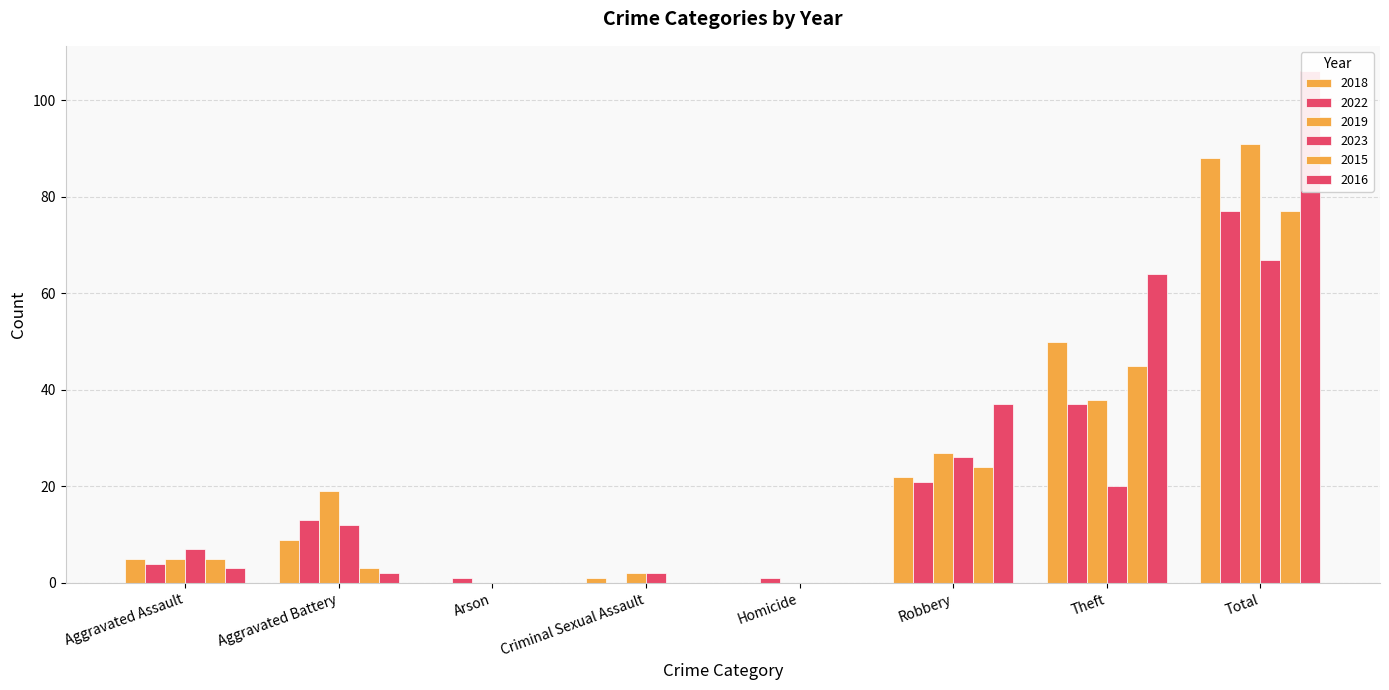

Reading left to right, transcribe all the data shown in this chart.

2018: Aggravated Assault=5	Aggravated Battery=9	Arson=0	Criminal Sexual Assault=1	Homicide=0	Robbery=22	Theft=50	Total=88
2022: Aggravated Assault=4	Aggravated Battery=13	Arson=1	Criminal Sexual Assault=0	Homicide=1	Robbery=21	Theft=37	Total=77
2019: Aggravated Assault=5	Aggravated Battery=19	Arson=0	Criminal Sexual Assault=2	Homicide=0	Robbery=27	Theft=38	Total=91
2023: Aggravated Assault=7	Aggravated Battery=12	Arson=0	Criminal Sexual Assault=2	Homicide=0	Robbery=26	Theft=20	Total=67
2015: Aggravated Assault=5	Aggravated Battery=3	Arson=0	Criminal Sexual Assault=0	Homicide=0	Robbery=24	Theft=45	Total=77
2016: Aggravated Assault=3	Aggravated Battery=2	Arson=0	Criminal Sexual Assault=0	Homicide=0	Robbery=37	Theft=64	Total=106